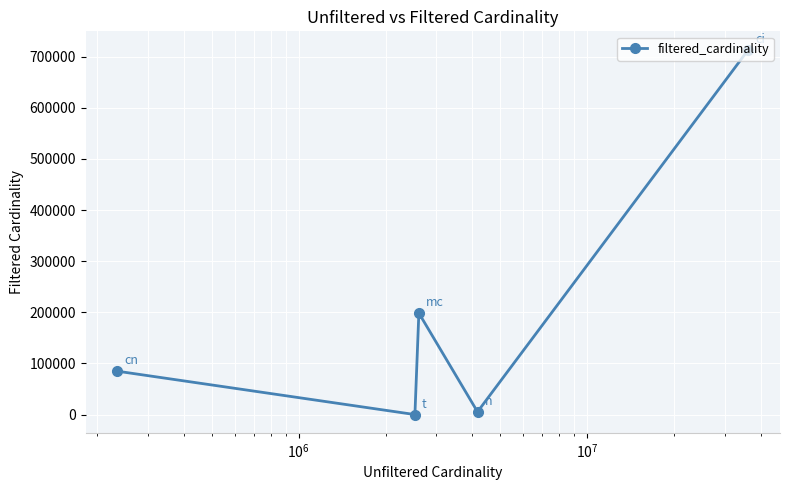

What is the smallest value displayed?

7